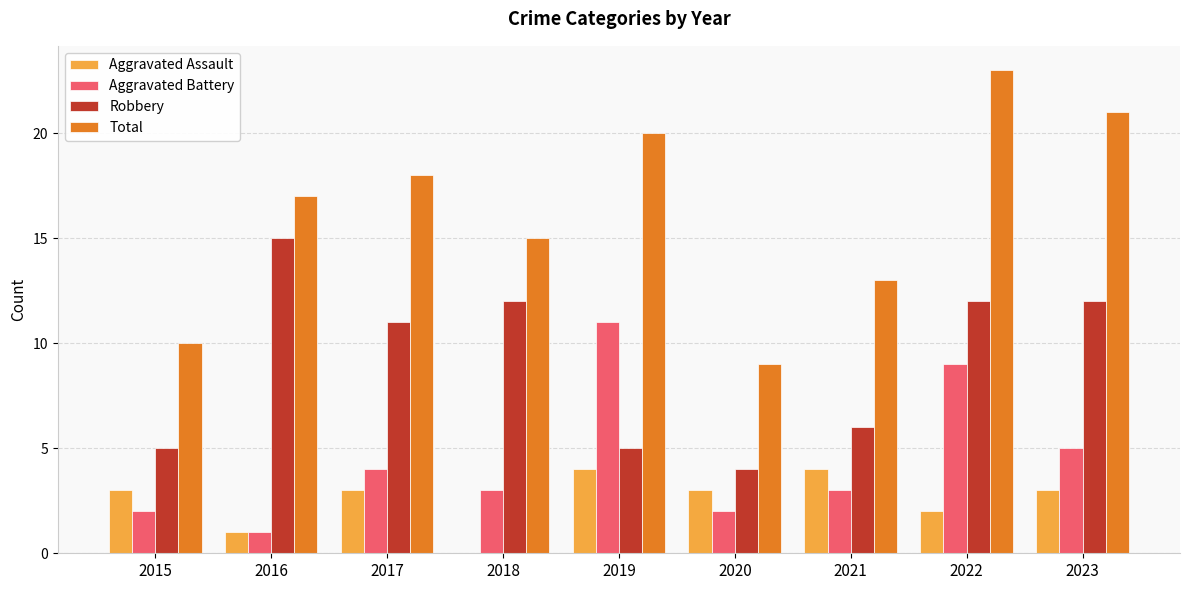

Where is Aggravated Assault nearest to the value 2?

2022